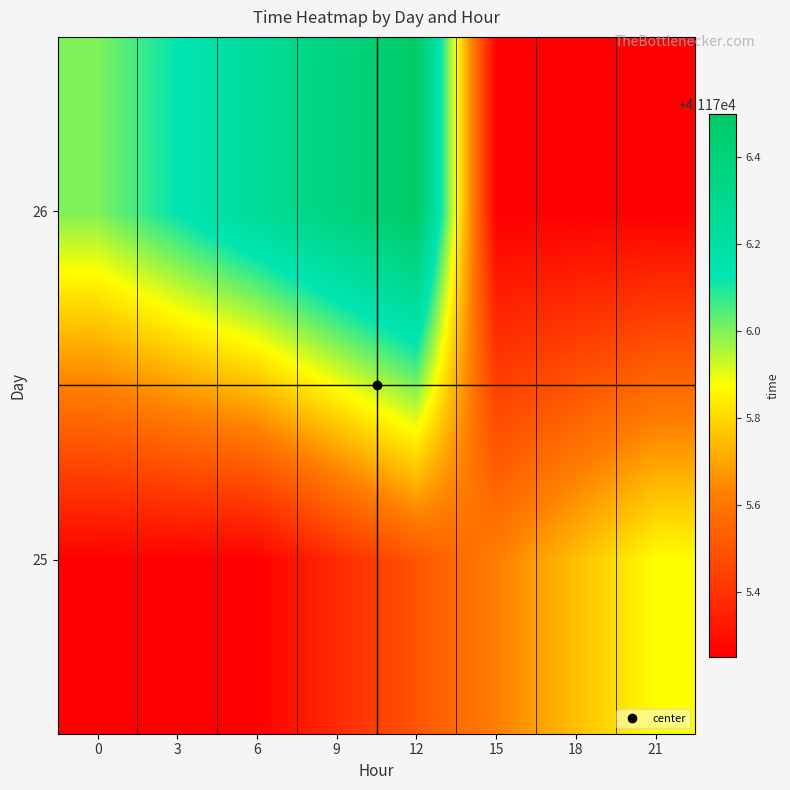

Reading left to right, what are all the values shown in this chart?

25: 0=41175.2	3=41175.2	6=41175.2	9=41175.4	12=41175.5	15=41175.6	18=41175.8	21=41175.9
26: 0=41176.0	3=41176.1	6=41176.2	9=41176.4	12=41176.5	15=41175.2	18=41175.2	21=41175.2